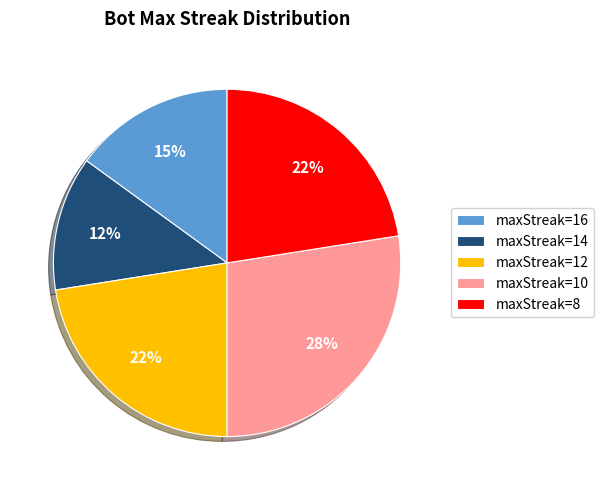

What is the smallest slice in the pie chart?

maxStreak=14